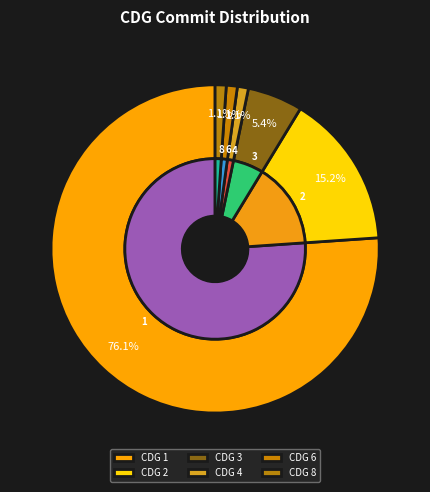

Which slice is the largest?

1